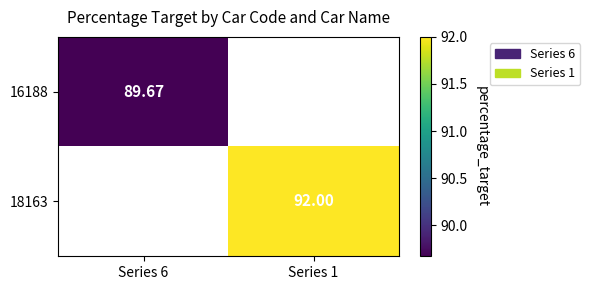

Is the value of 18163 at Series 1 greater than the value of 16188 at Series 6?

Yes